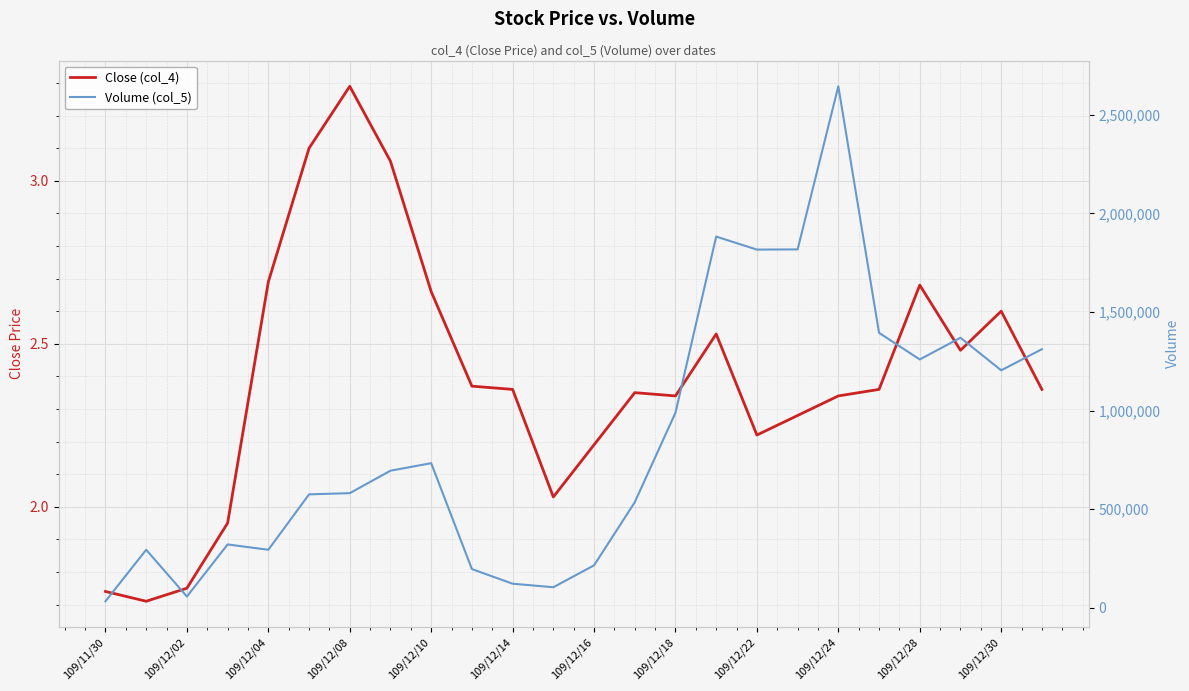

How many values in the Volume (col_5) series are below 695000?

12